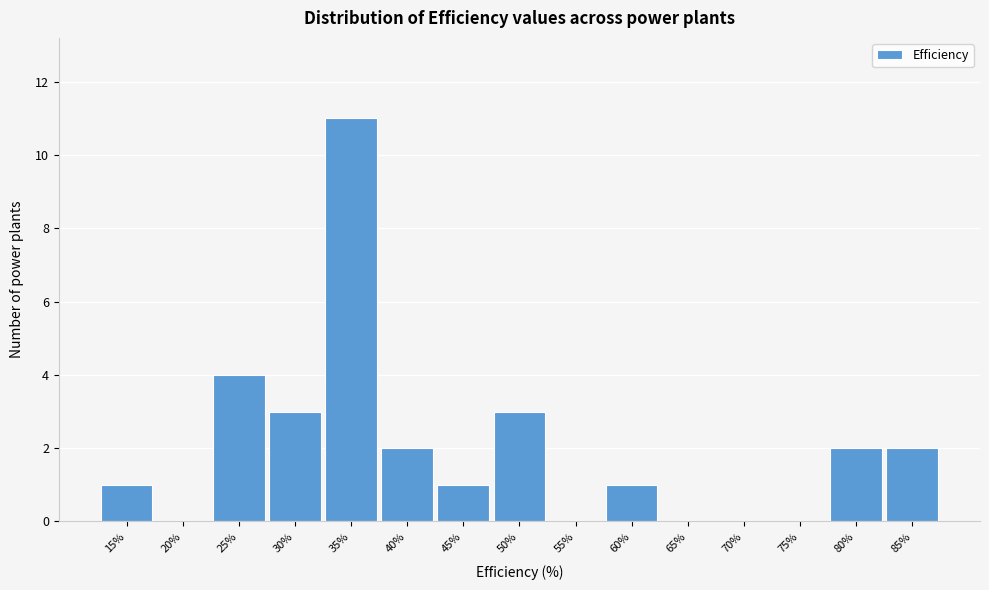

Reading left to right, what are all the values shown in this chart?

15%=1	20%=0	25%=4	30%=3	35%=11	40%=2	45%=1	50%=3	55%=0	60%=1	65%=0	70%=0	75%=0	80%=2	85%=2